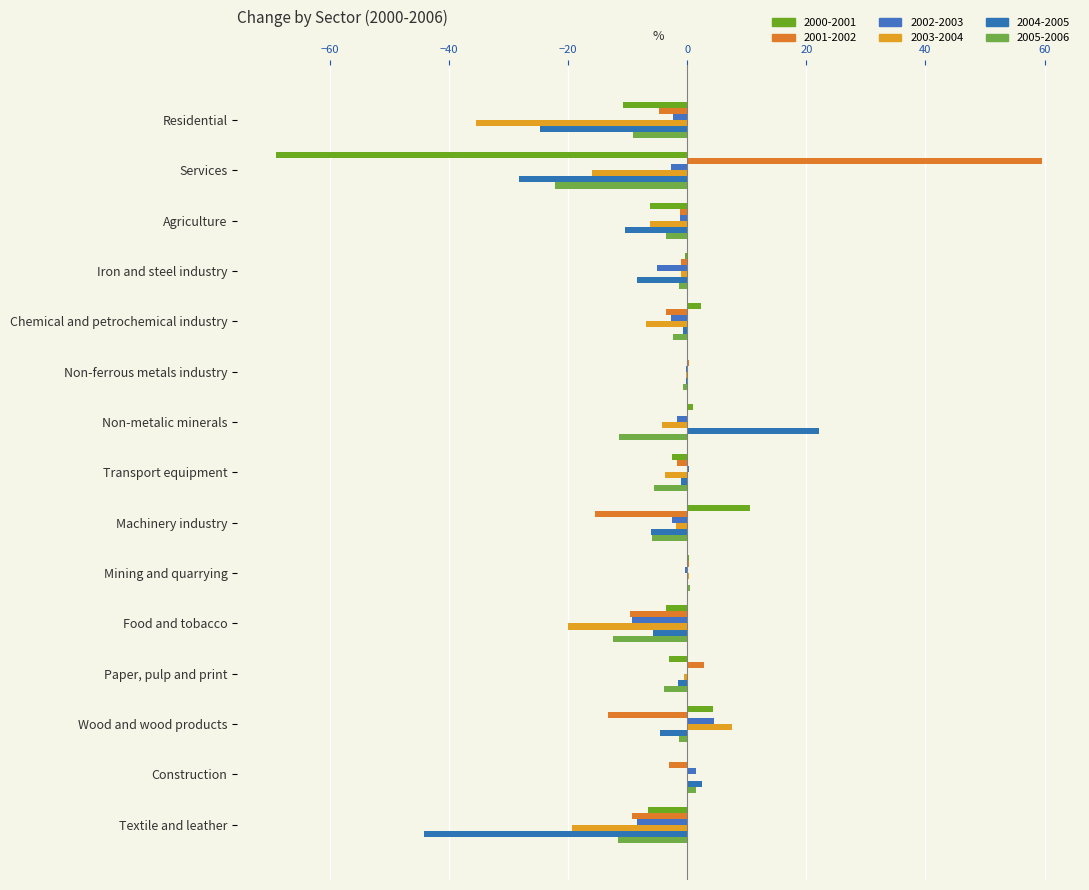

What is the highest value of the 2005-2006 series?

1.4